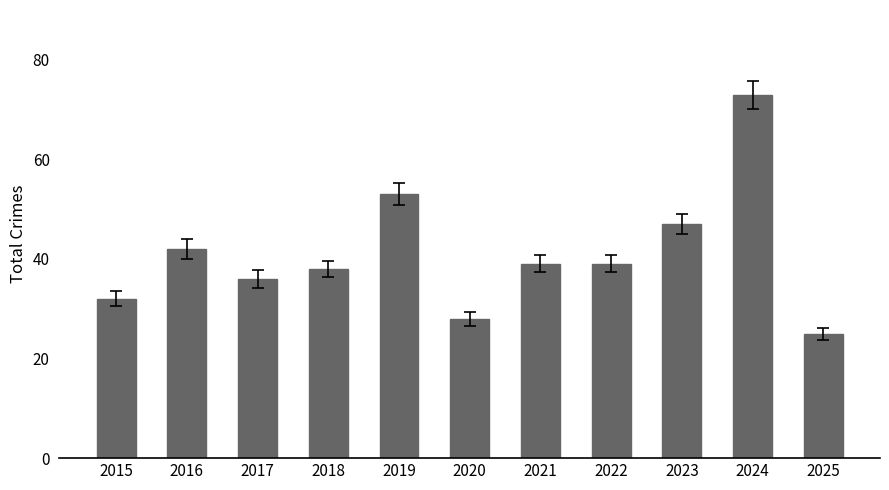

What is the value of the 2nd bar from the left?

42